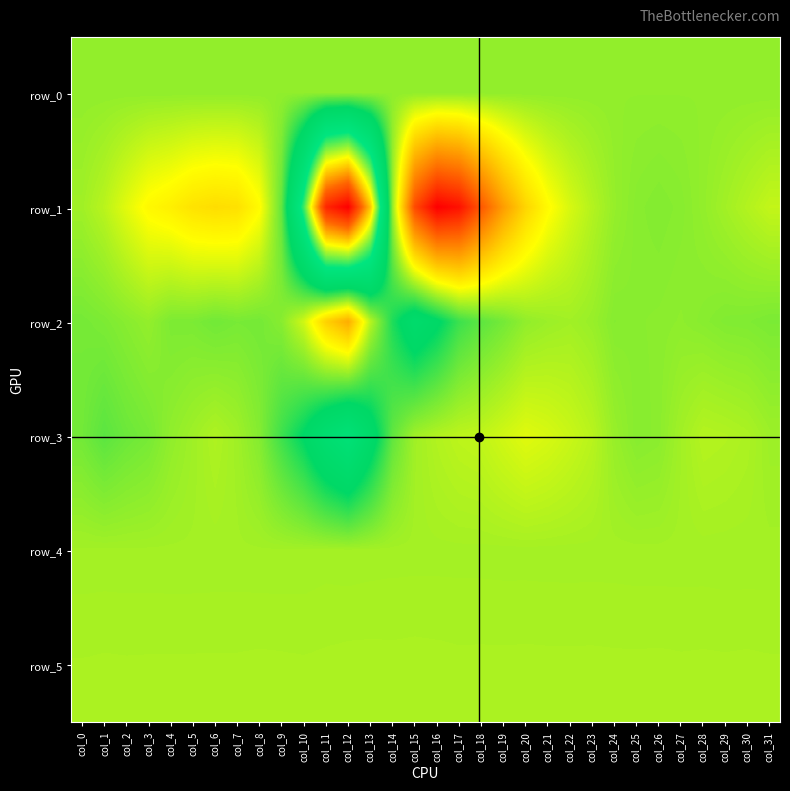

Reading right to left, transcribe all the data shown in this chart.

row_0: col_31=222.8	col_30=222.7	col_29=222.7	col_28=222.6	col_27=222.6	col_26=222.5	col_25=222.5	col_24=222.5	col_23=222.4	col_22=222.4	col_21=222.3	col_20=222.3	col_19=222.2	col_18=222.1	col_17=222.1	col_16=222.1	col_15=222.0	col_14=221.9	col_13=221.9	col_12=221.8	col_11=221.8	col_10=221.7	col_9=221.7	col_8=221.6	col_7=221.6	col_6=221.5	col_5=221.5	col_4=221.4	col_3=221.4	col_2=221.3	col_1=221.3	col_0=221.3
row_1: col_31=1479.0	col_30=1070.0	col_29=652.0	col_28=264.0	col_27=-9.0	col_26=-127.0	col_25=-8.0	col_24=333.0	col_23=1101.0	col_22=1988.0	col_21=3222.0	col_20=5113.0	col_19=7938.0	col_18=11513.0	col_17=15106.0	col_16=16019.0	col_15=12239.0	col_14=289.0	col_13=-18862.0	col_12=-29434.0	col_11=-26917.0	col_10=-11510.0	col_9=-1004.0	col_8=3187.0	col_7=4532.0	col_6=4694.0	col_5=4428.0	col_4=3776.0	col_3=3325.0	col_2=2292.0	col_1=1241.0	col_0=612.0
row_2: col_31=-339.0	col_30=-216.0	col_29=-177.0	col_28=-4.0	col_27=146.0	col_26=63.0	col_25=24.0	col_24=-56.0	col_23=411.0	col_22=642.0	col_21=484.0	col_20=223.0	col_19=-504.0	col_18=-1092.0	col_17=-1954.0	col_16=-3805.0	col_15=-5077.0	col_14=-2686.0	col_13=1191.0	col_12=7206.0	col_11=5337.0	col_10=1805.0	col_9=-11.0	col_8=-500.0	col_7=-415.0	col_6=-580.0	col_5=-328.0	col_4=-289.0	col_3=279.0	col_2=-8.0	col_1=-302.0	col_0=-469.0
row_3: col_31=528.0	col_30=891.0	col_29=1038.0	col_28=1113.0	col_27=655.0	col_26=74.0	col_25=-28.0	col_24=387.0	col_23=1227.0	col_22=1643.0	col_21=1995.0	col_20=2230.0	col_19=1839.0	col_18=1440.0	col_17=1328.0	col_16=1048.0	col_15=624.0	col_14=-1002.0	col_13=-4623.0	col_12=-7832.0	col_11=-6154.0	col_10=-3624.0	col_9=-1902.0	col_8=-113.0	col_7=604.0	col_6=971.0	col_5=579.0	col_4=199.0	col_3=-449.0	col_2=-731.0	col_1=-1151.0	col_0=-557.0
row_4: col_31=694.0	col_30=692.0	col_29=692.0	col_28=698.0	col_27=698.0	col_26=697.0	col_25=699.0	col_24=704.0	col_23=705.0	col_22=703.0	col_21=705.0	col_20=707.0	col_19=708.0	col_18=711.0	col_17=713.0	col_16=713.0	col_15=712.0	col_14=710.0	col_13=702.0	col_12=691.0	col_11=703.0	col_10=684.0	col_9=681.0	col_8=682.0	col_7=688.0	col_6=688.0	col_5=686.0	col_4=686.0	col_3=688.0	col_2=688.0	col_1=690.0	col_0=688.0
row_5: col_31=853.0	col_30=861.0	col_29=856.0	col_28=860.0	col_27=856.0	col_26=863.0	col_25=860.0	col_24=861.0	col_23=865.0	col_22=864.0	col_21=864.0	col_20=868.0	col_19=864.0	col_18=866.0	col_17=864.0	col_16=873.0	col_15=879.0	col_14=873.0	col_13=878.0	col_12=876.0	col_11=863.0	col_10=852.0	col_9=859.0	col_8=863.0	col_7=856.0	col_6=855.0	col_5=854.0	col_4=853.0	col_3=853.0	col_2=851.0	col_1=855.0	col_0=847.0